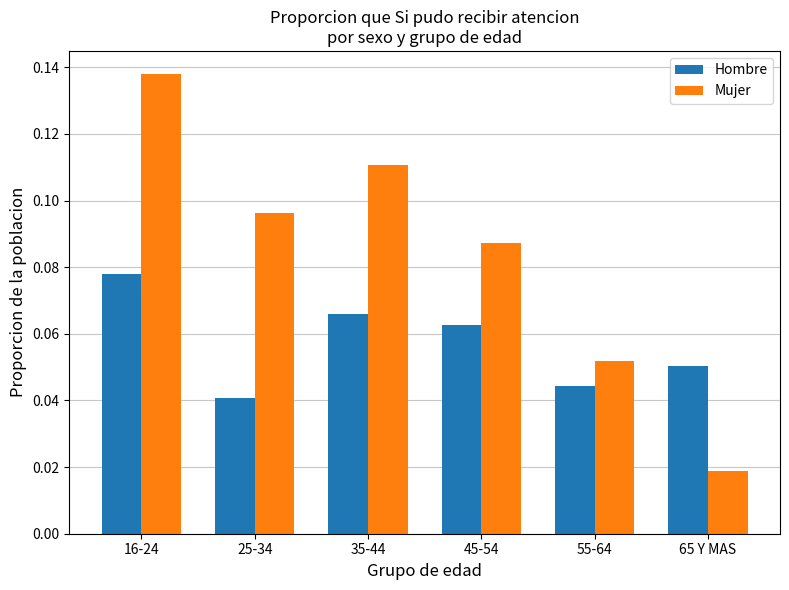

How many bars are there in each group?

2